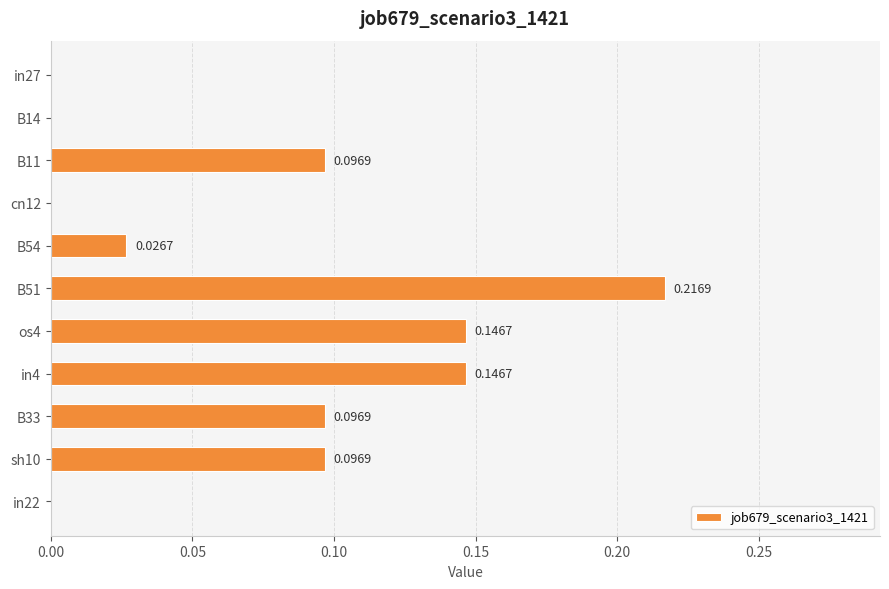

What is the sum of all values?

0.8